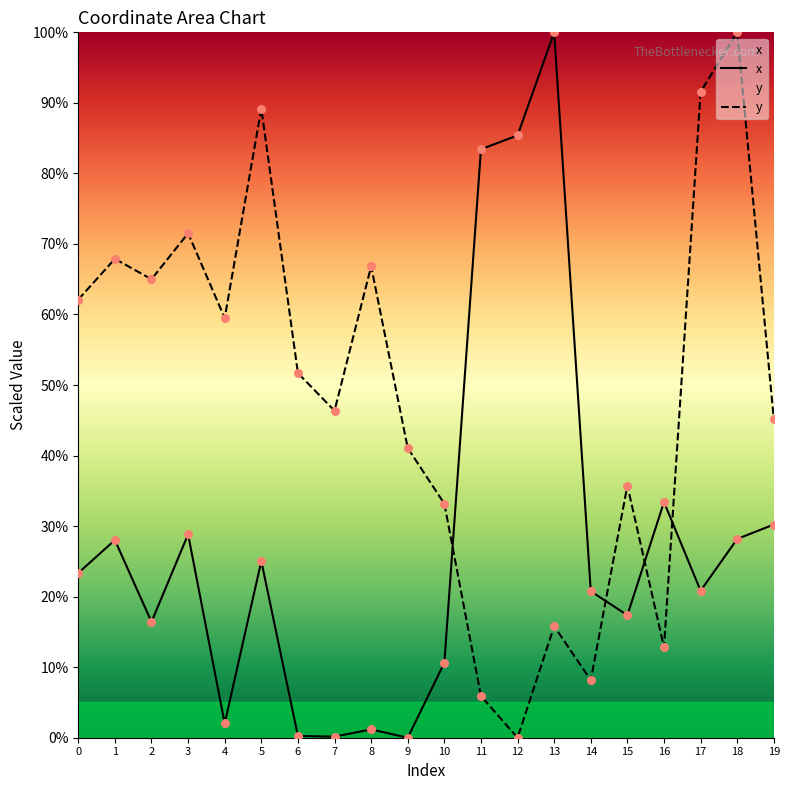

Which series has the largest total across all categories?

y